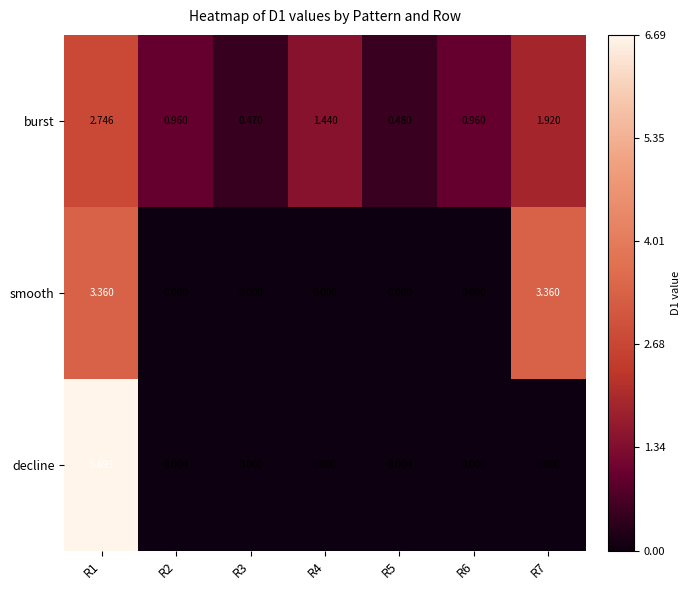

Which series changed the most between R2 and R5?

burst